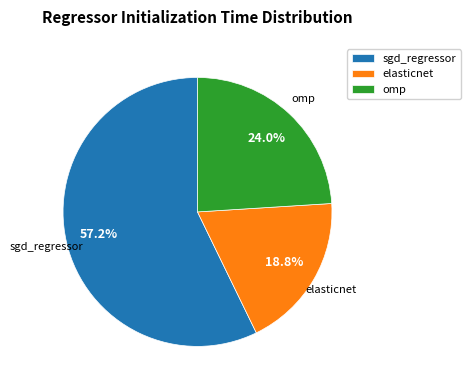

Count the number of slices in the pie.

3